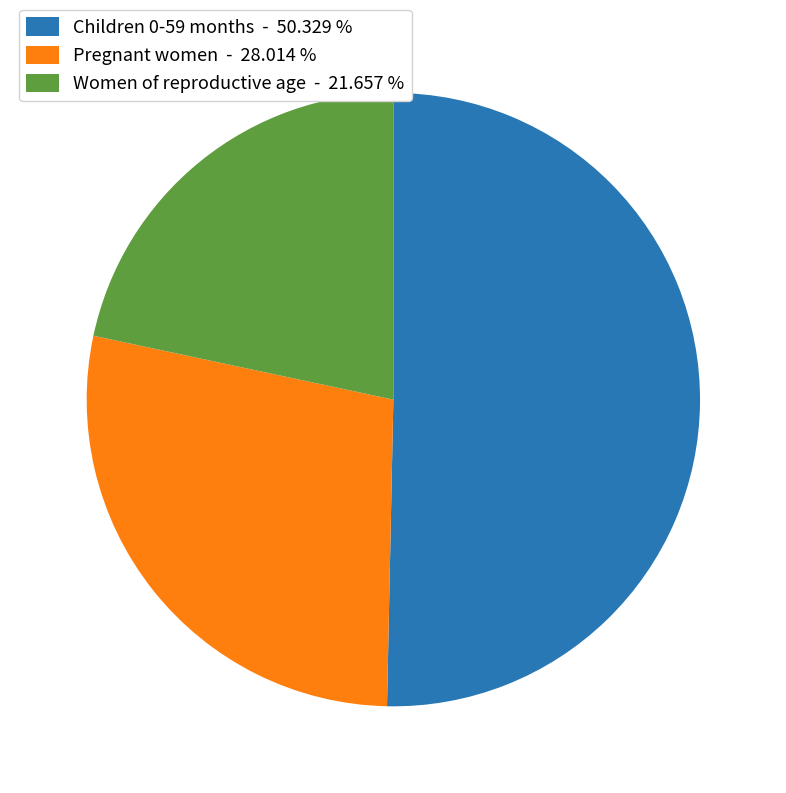

Rank the categories by value from lowest to highest.

Women of reproductive age, Pregnant women, Children 0-59 months